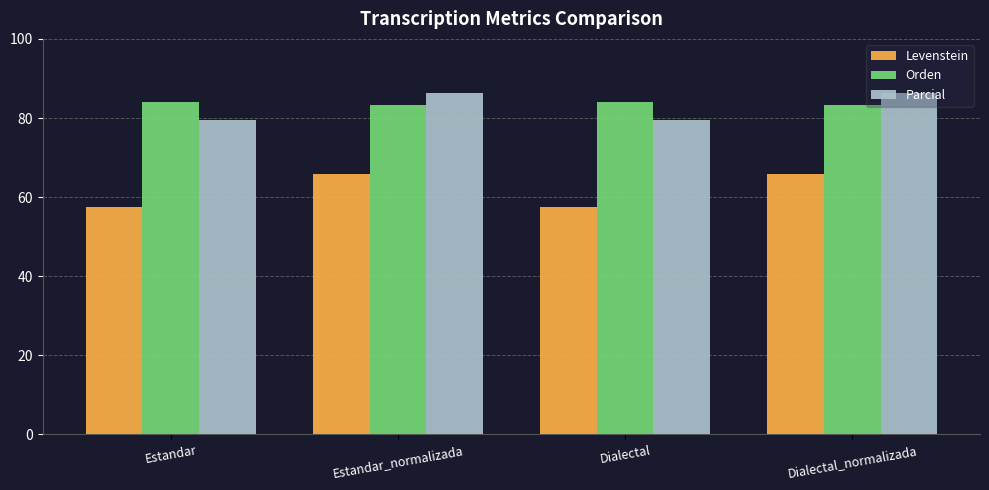

What value does the Parcial series have at Dialectal?

79.4